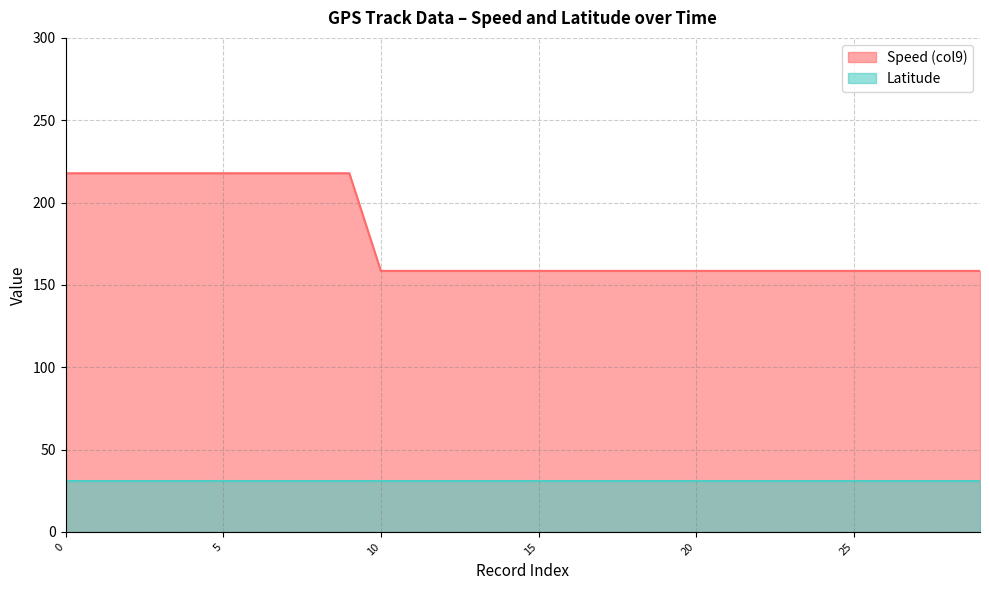

What is the value of the Latitude point at the 26th from the left?

30.7